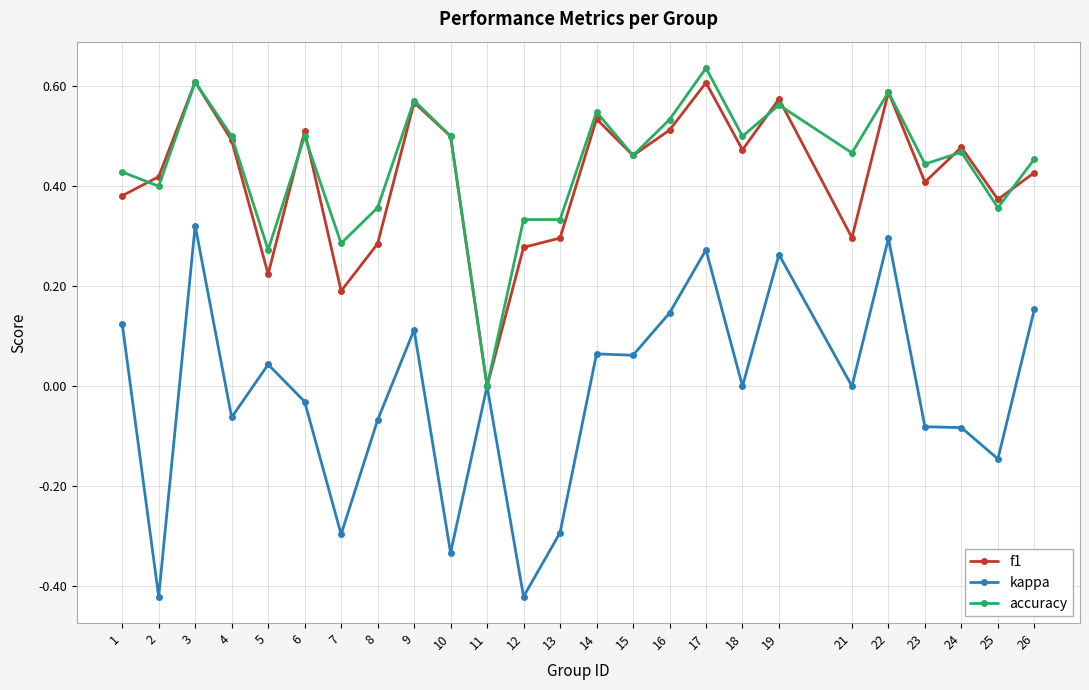

Is the value of accuracy at 2 greater than the value of kappa at 2?

Yes